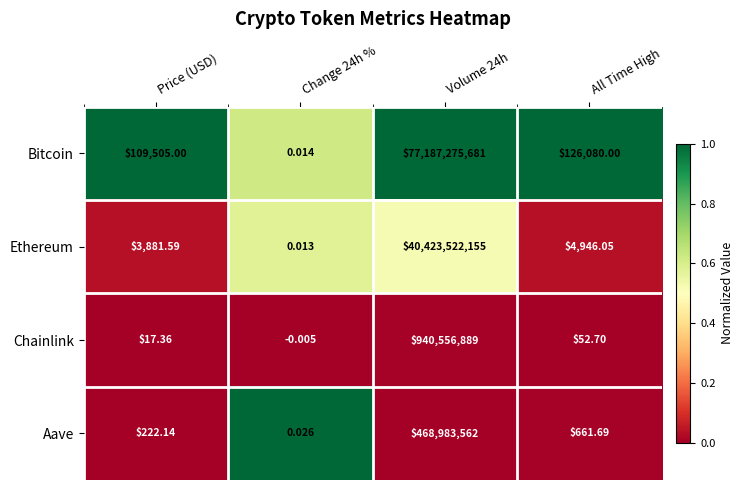

Which series has the largest range (max minus min)?

Bitcoin